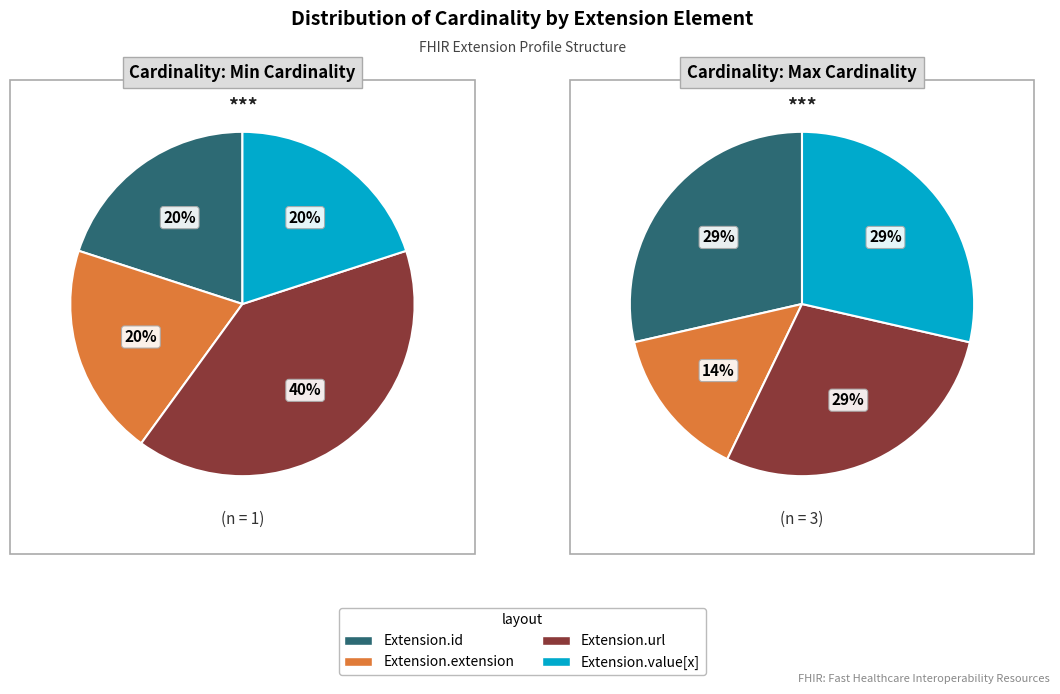

How many slices are in this pie chart?

4